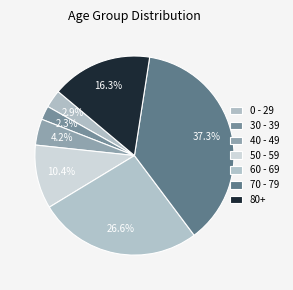

How many slices are in this pie chart?

7